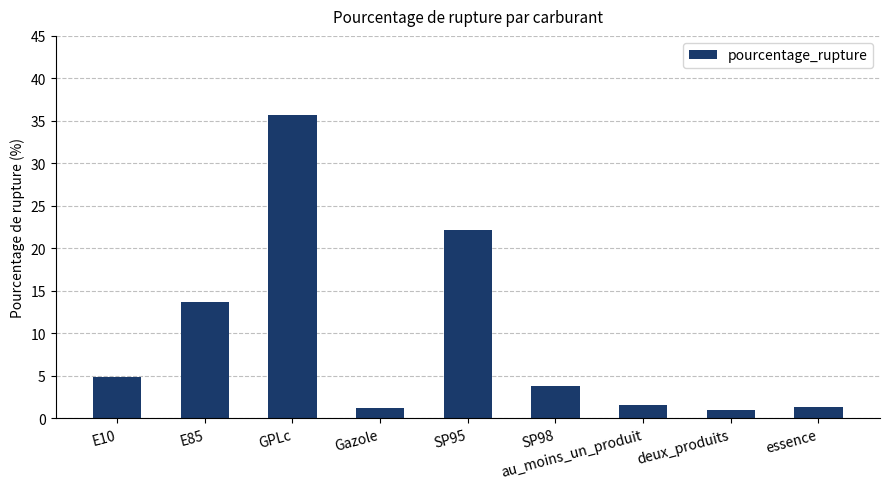

What is the difference between the maximum and minimum values?

34.7